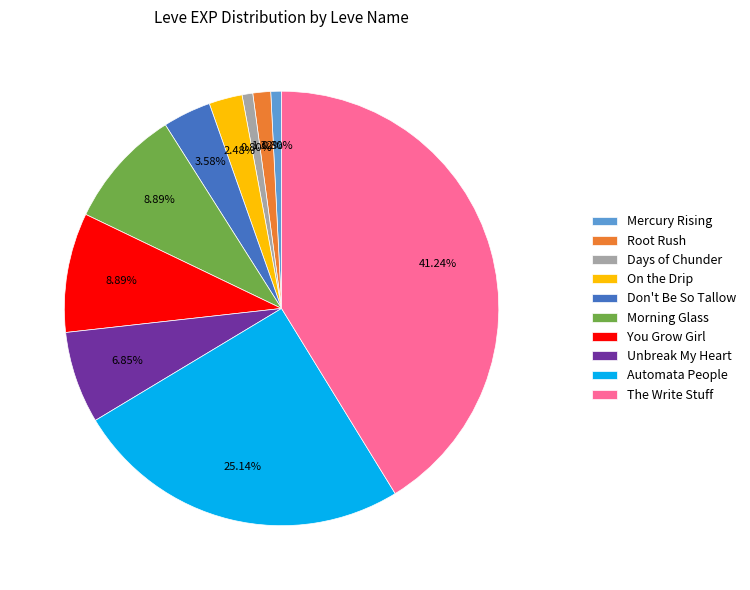

Does any single category account for the majority?

No